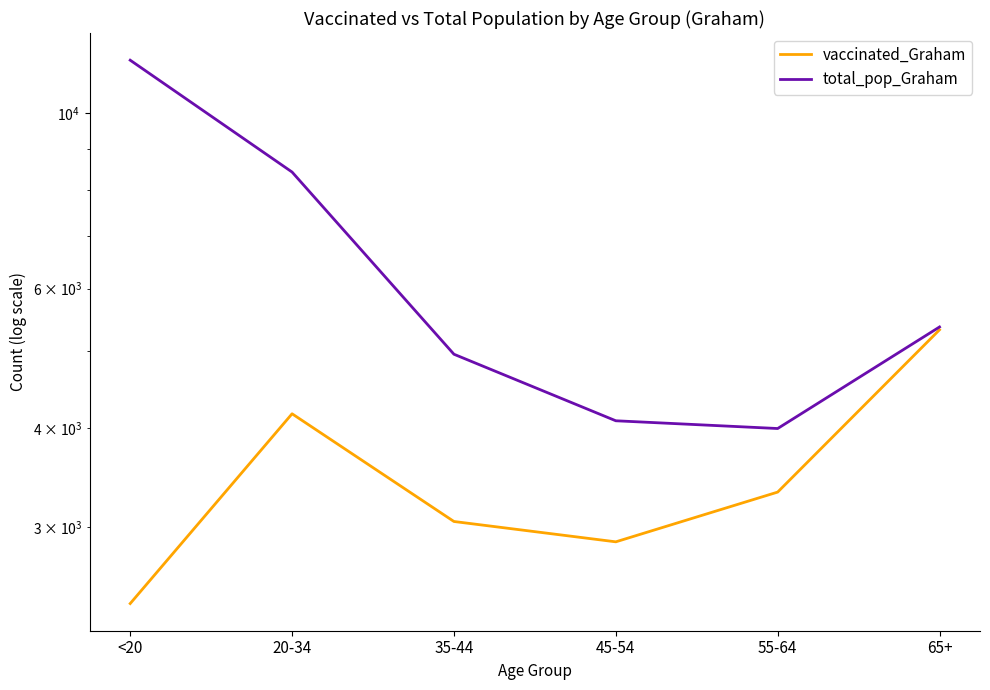

What position from the left is 55-64?

5